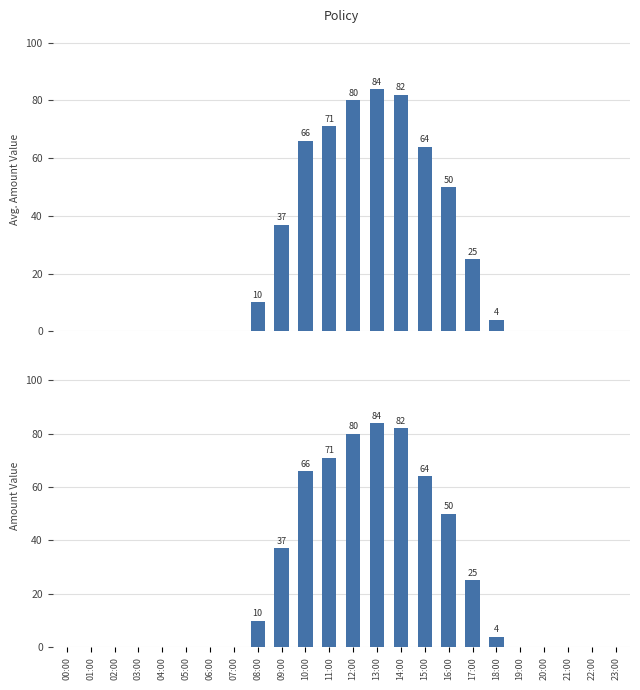

Rank the categories by value from lowest to highest.

00:00, 01:00, 02:00, 03:00, 04:00, 05:00, 06:00, 07:00, 19:00, 20:00, 21:00, 22:00, 23:00, 18:00, 08:00, 17:00, 09:00, 16:00, 15:00, 10:00, 11:00, 12:00, 14:00, 13:00